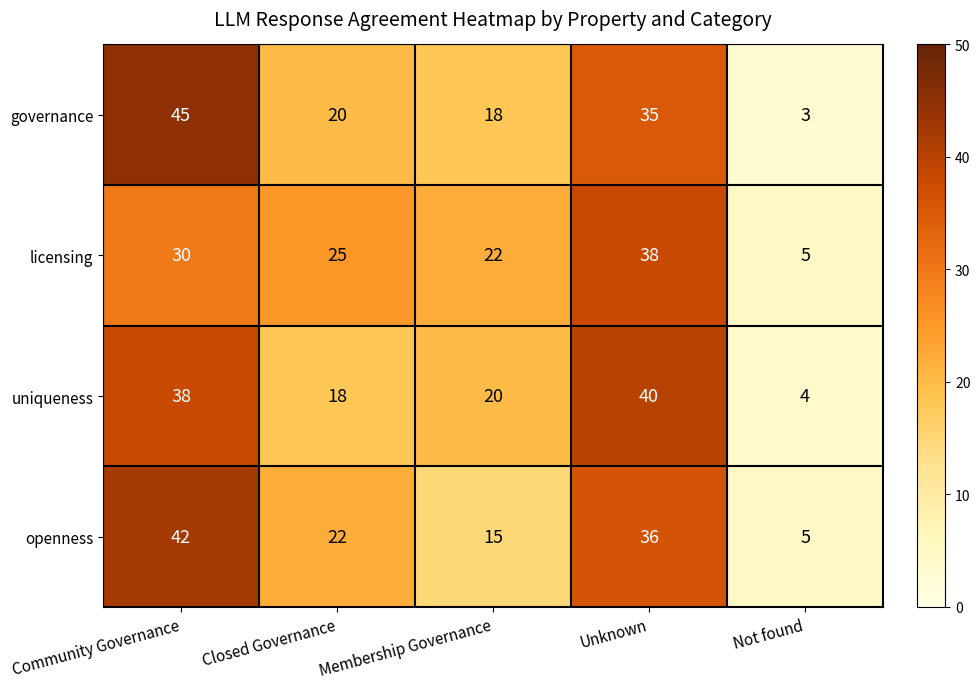

Which series has the largest range (max minus min)?

governance